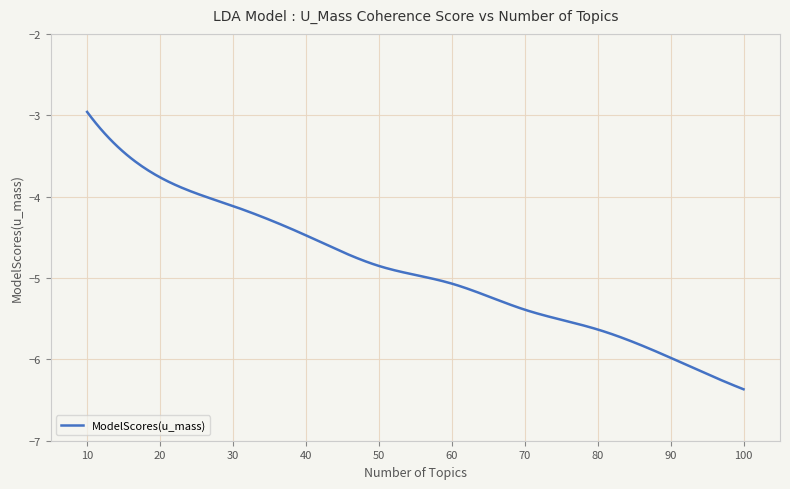

What is the minimum value shown in the chart?

-6.4